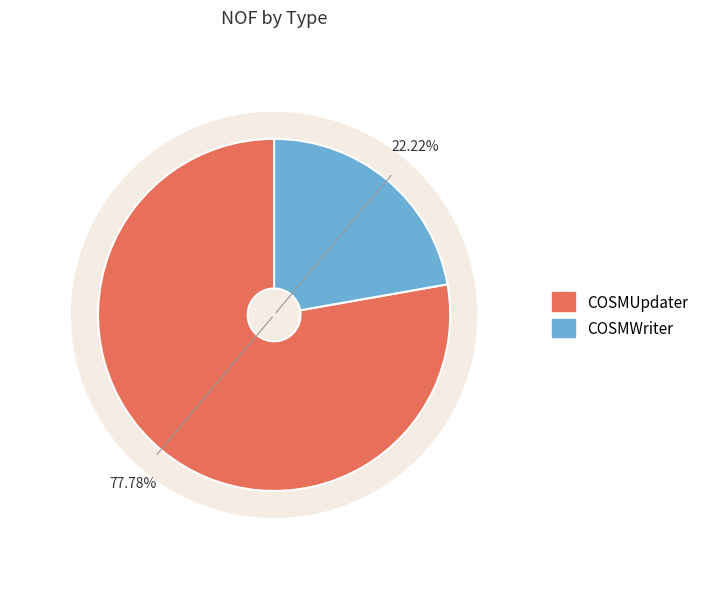

To the nearest percent, what is the difference between the largest and smallest slice percentages?

56%